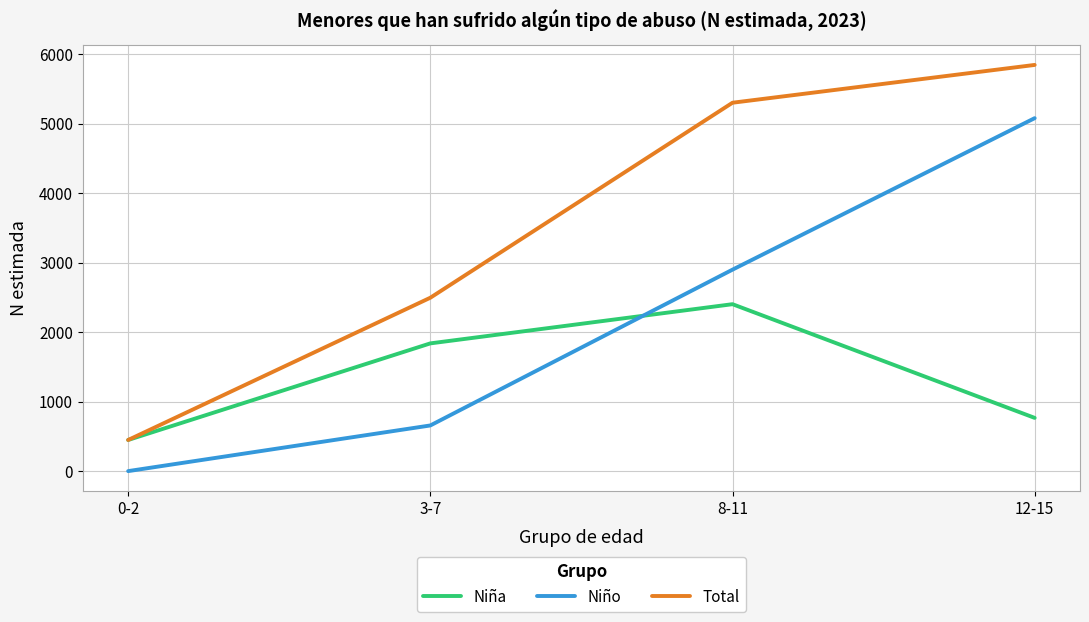

After their last crossing, which series has the higher values: Niña or Niño?

Niño